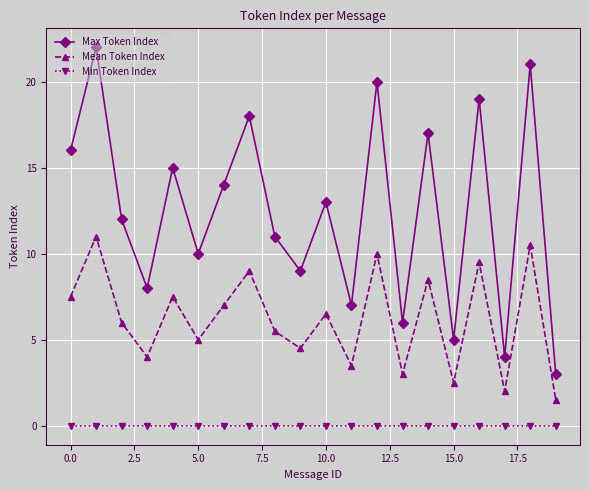

True or false: Max Token Index and Mean Token Index cross at least once.

False